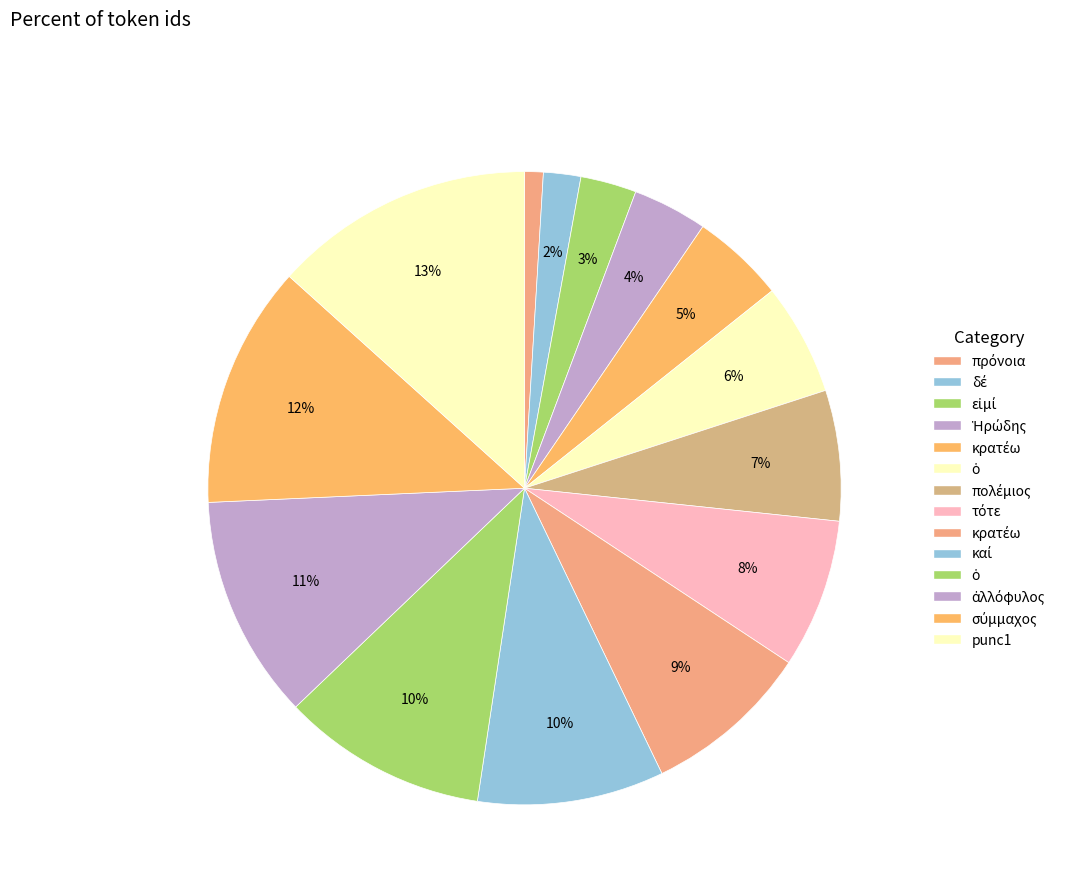

What is the smallest slice in the pie chart?

πρόνοια